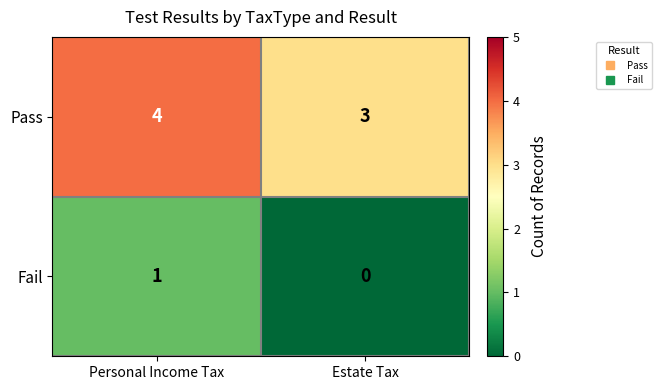

Rank the series by their maximum value, from lowest to highest.

Fail, Pass